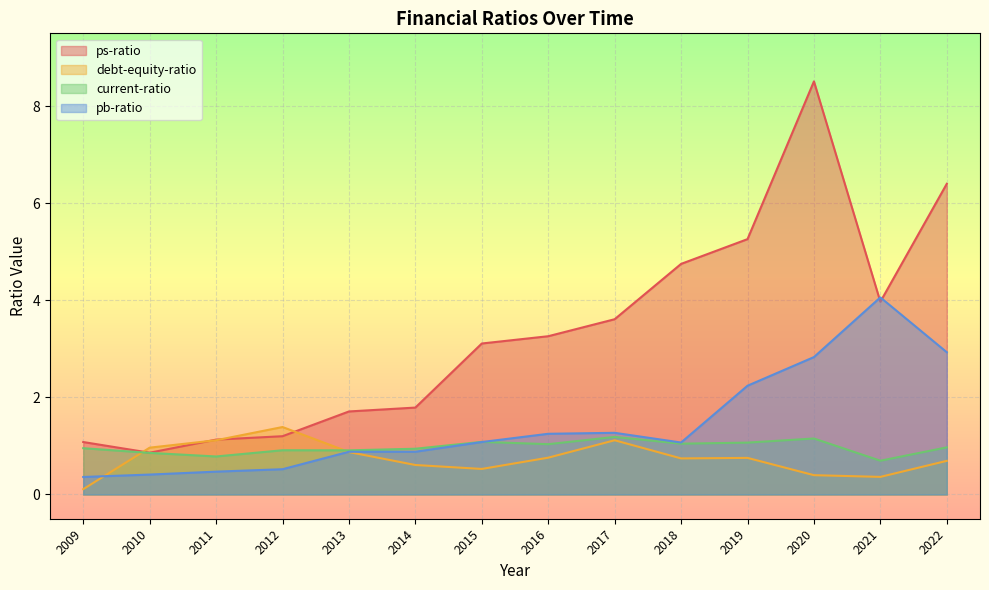

What is the highest value of the debt-equity-ratio series?

1.4